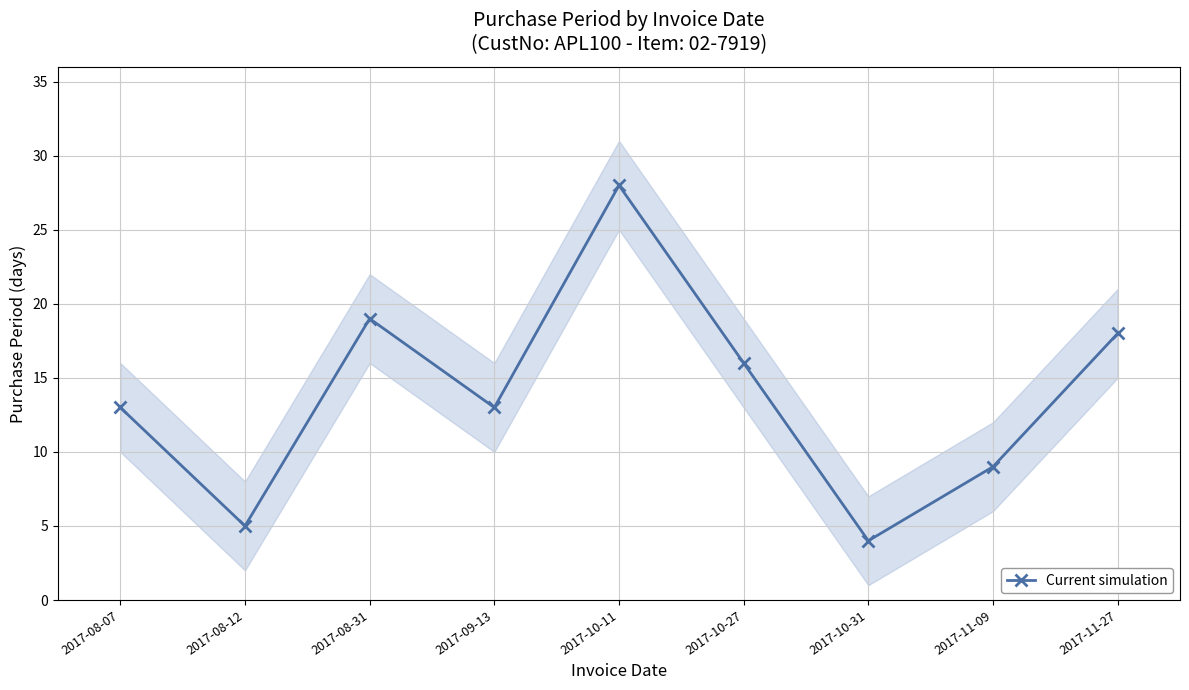

How many categories are shown in the chart?

9